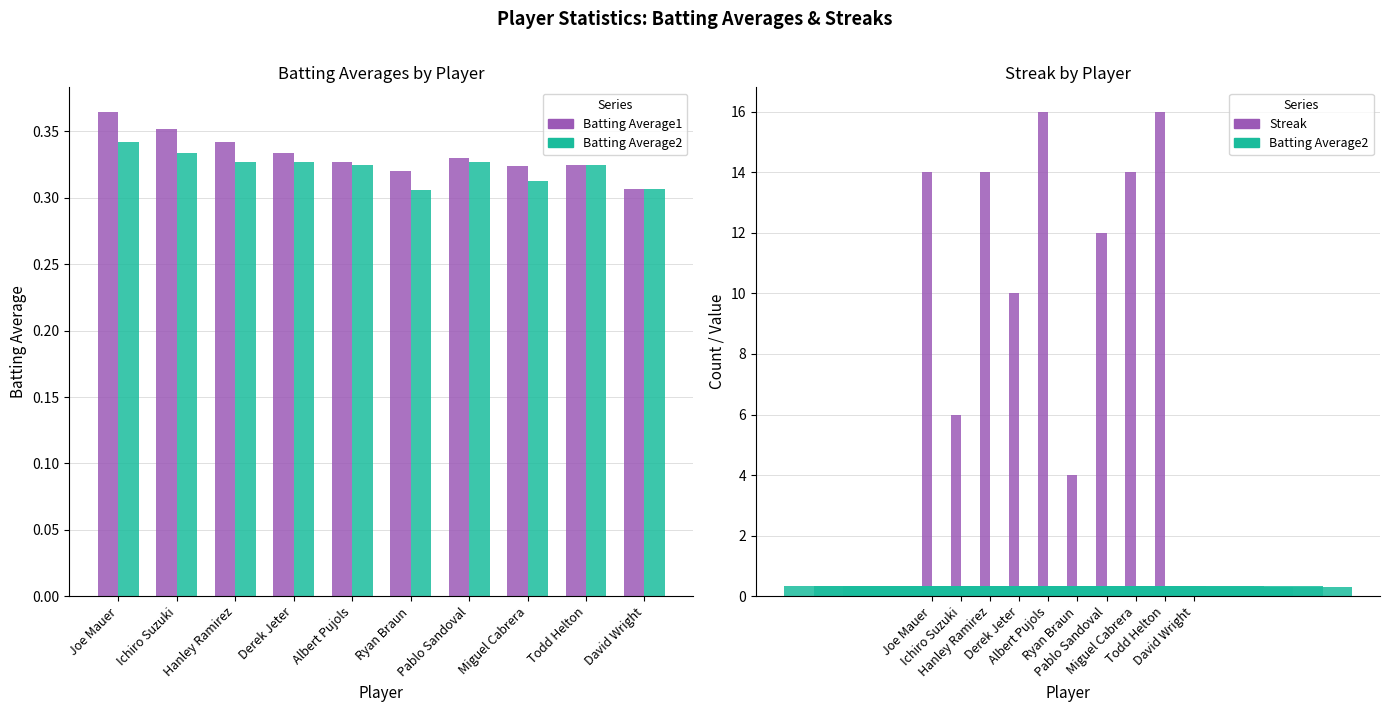

Count the Batting Average1 values in the range 0 to 1.

10